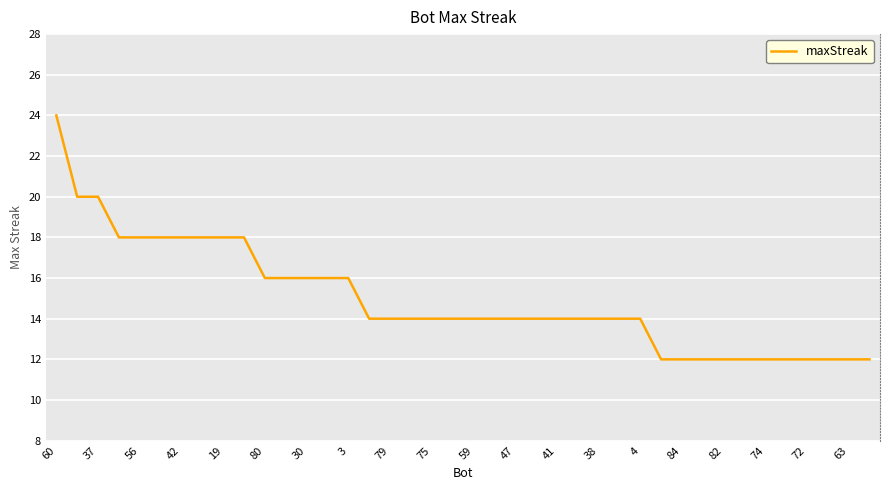

The chart shows a value of 12 at 31. True or false?

True